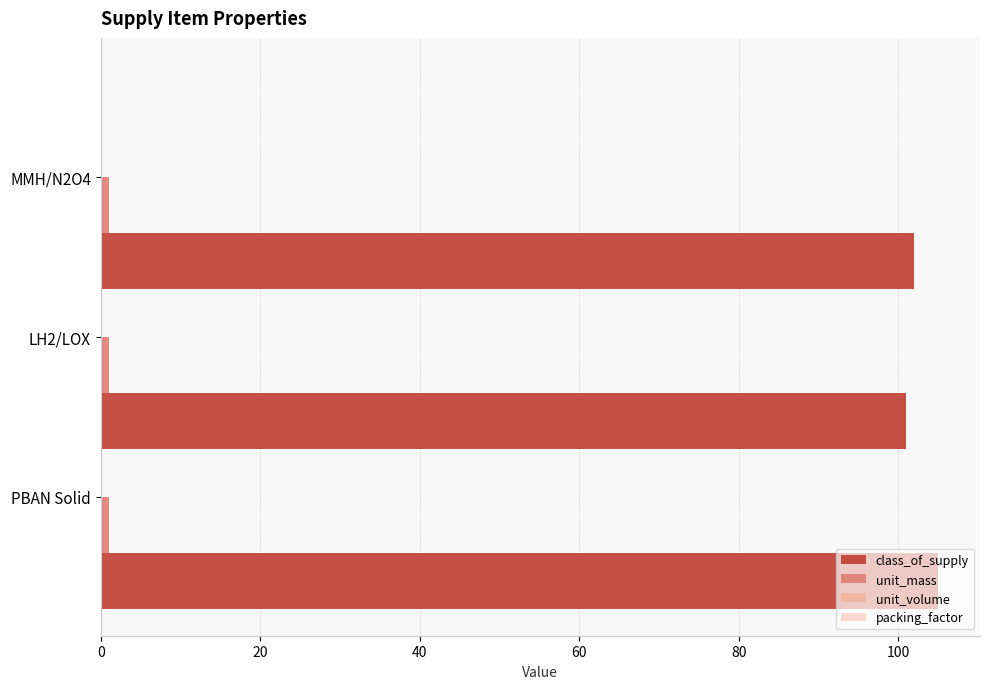

What is the sum of all class_of_supply values?

308